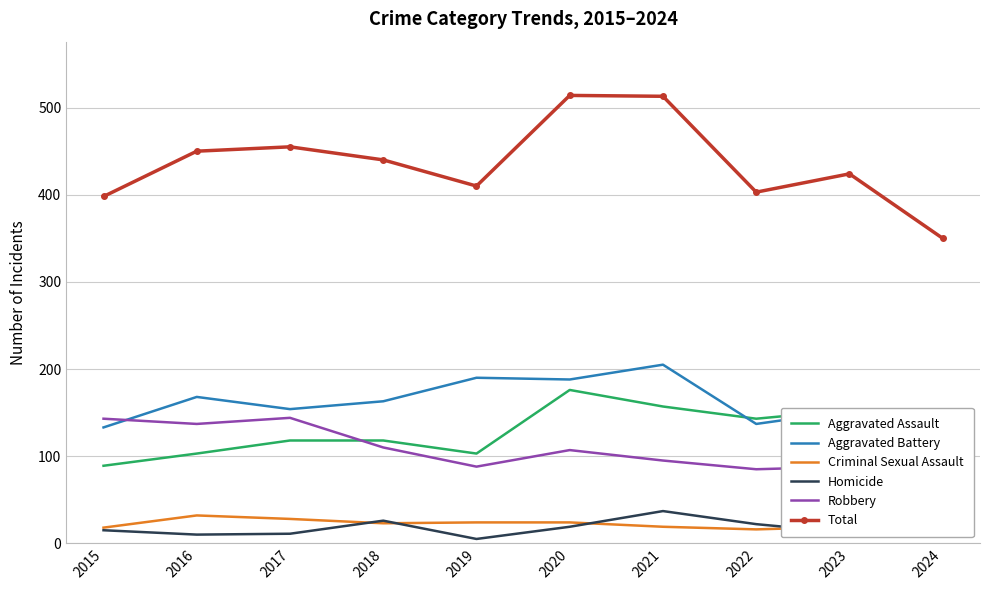

Rank the series by their maximum value, from highest to lowest.

Total, Aggravated Battery, Aggravated Assault, Robbery, Homicide, Criminal Sexual Assault